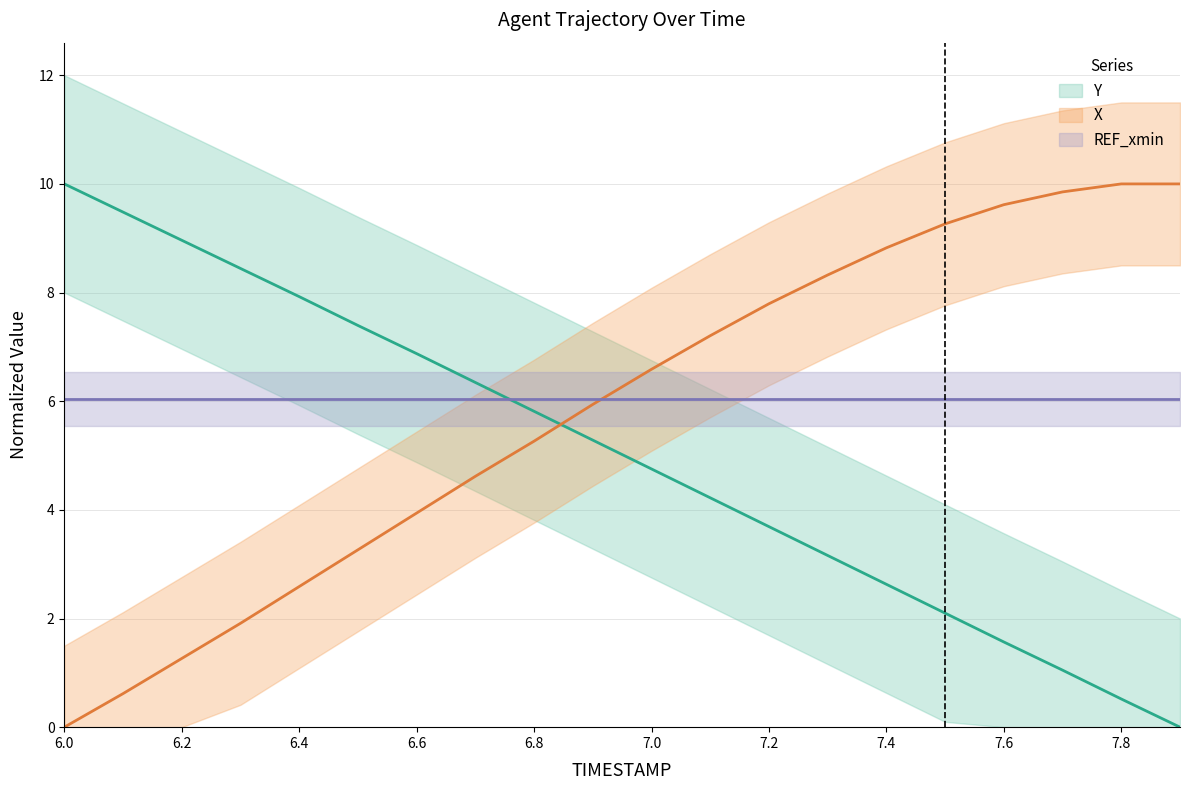

Reading left to right, transcribe all the data shown in this chart.

X: 0.0	0.6	1.3	1.9	2.6	3.3	3.9	4.6	5.3	5.9	6.6	7.2	7.8	8.3	8.8	9.3	9.6	9.9	10.0	10.0
Y: 10.0	9.5	9.0	8.4	7.9	7.4	6.9	6.3	5.8	5.3	4.8	4.2	3.7	3.2	2.6	2.1	1.6	1.0	0.5	0.0